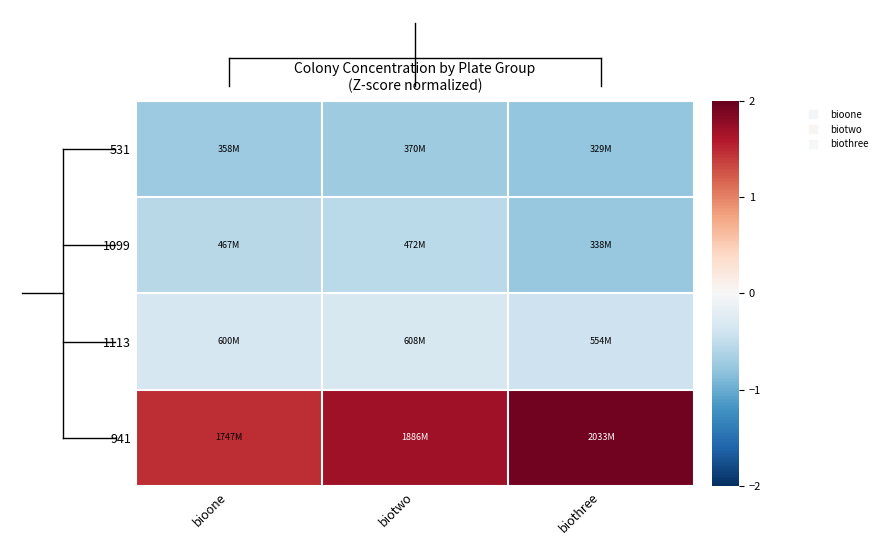

Reading left to right, what are all the values shown in this chart?

531: bioone=-0.7	biotwo=-0.7	biothree=-0.8
1099: bioone=-0.6	biotwo=-0.5	biothree=-0.8
1113: bioone=-0.3	biotwo=-0.3	biothree=-0.4
941: bioone=1.5	biotwo=1.7	biothree=1.9